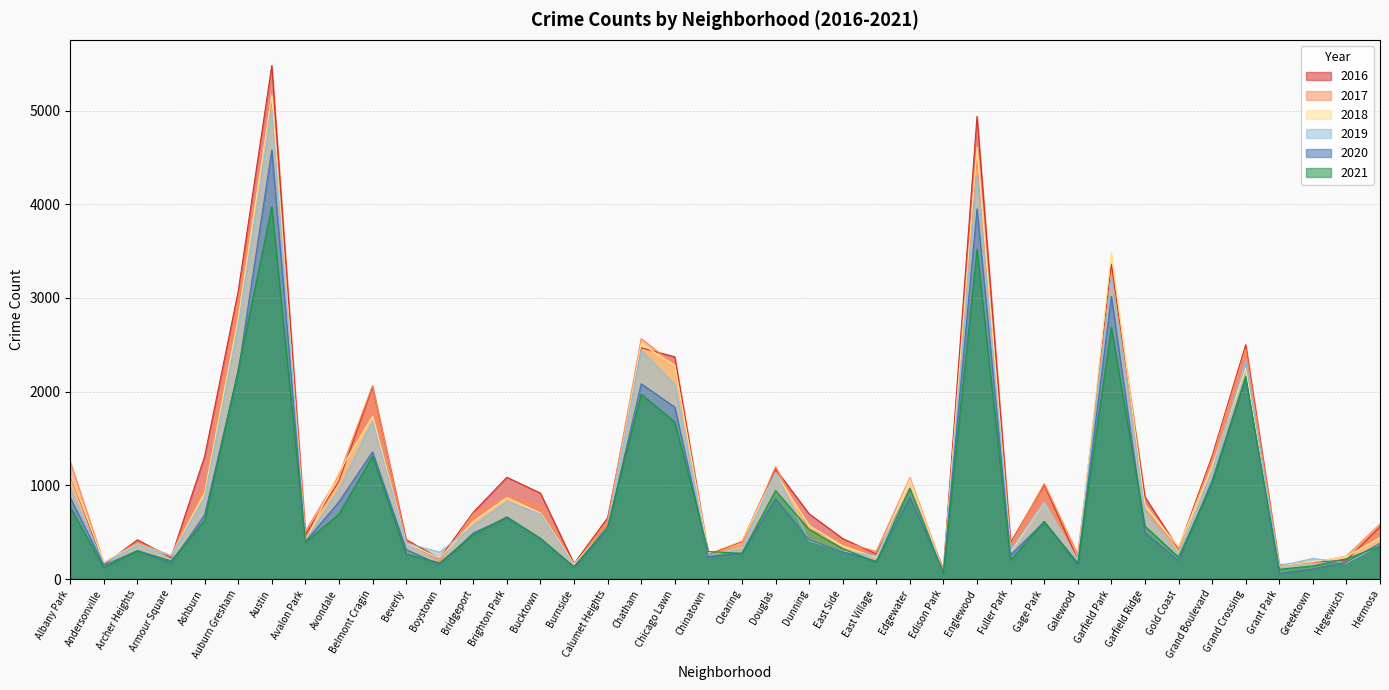

What is the difference between the 2018 values at Brighton Park and Greektown?

684